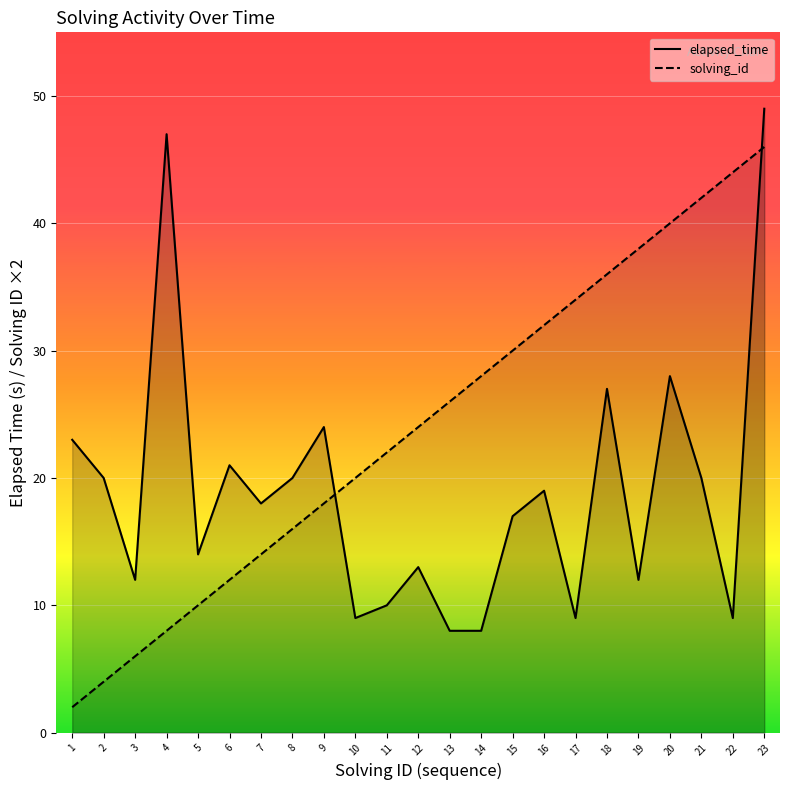

Reading left to right, transcribe all the data shown in this chart.

elapsed_time: 1=23	2=20	3=12	4=47	5=14	6=21	7=18	8=20	9=24	10=9	11=10	12=13	13=8	14=8	15=17	16=19	17=9	18=27	19=12	20=28	21=20	22=9	23=49
solving_id: 1=2	2=4	3=6	4=8	5=10	6=12	7=14	8=16	9=18	10=20	11=22	12=24	13=26	14=28	15=30	16=32	17=34	18=36	19=38	20=40	21=42	22=44	23=46